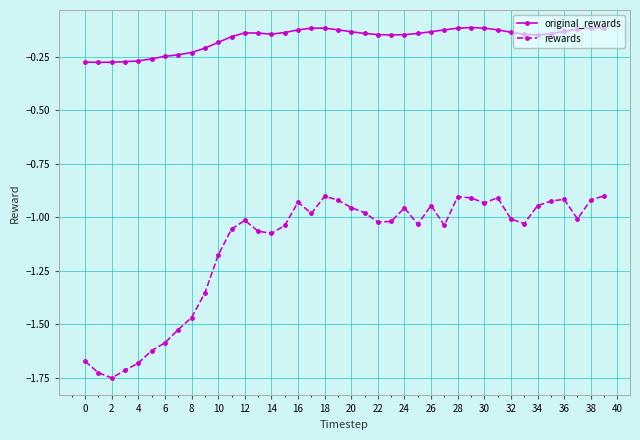

What is the sum of all rewards values?

-45.5